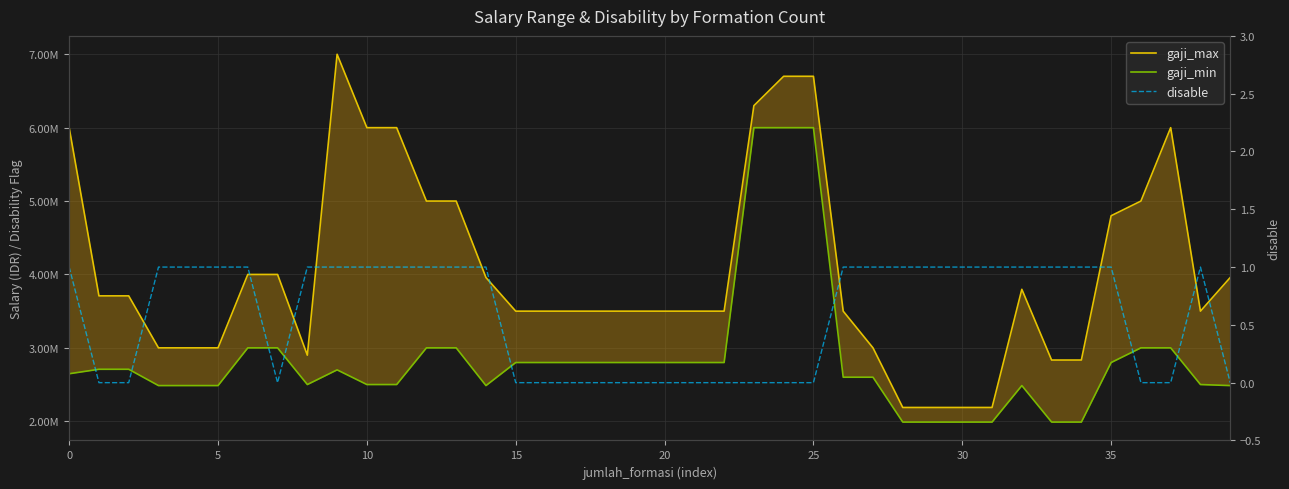

Which category has the lowest value in the gaji_min series?

28